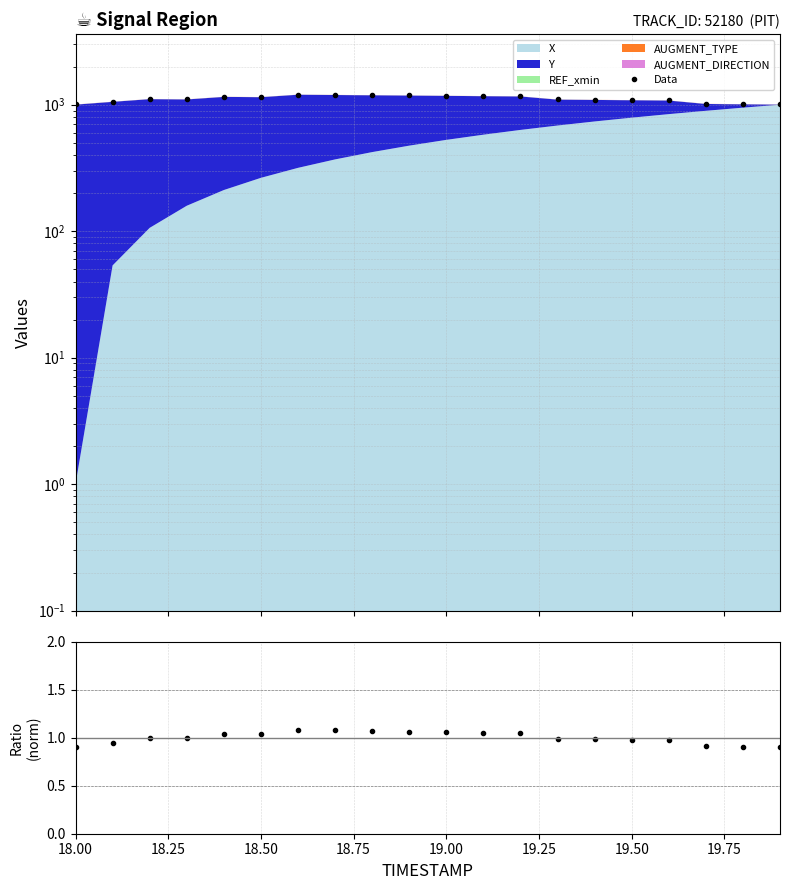

True or false: Data and ratio cross at least once.

False